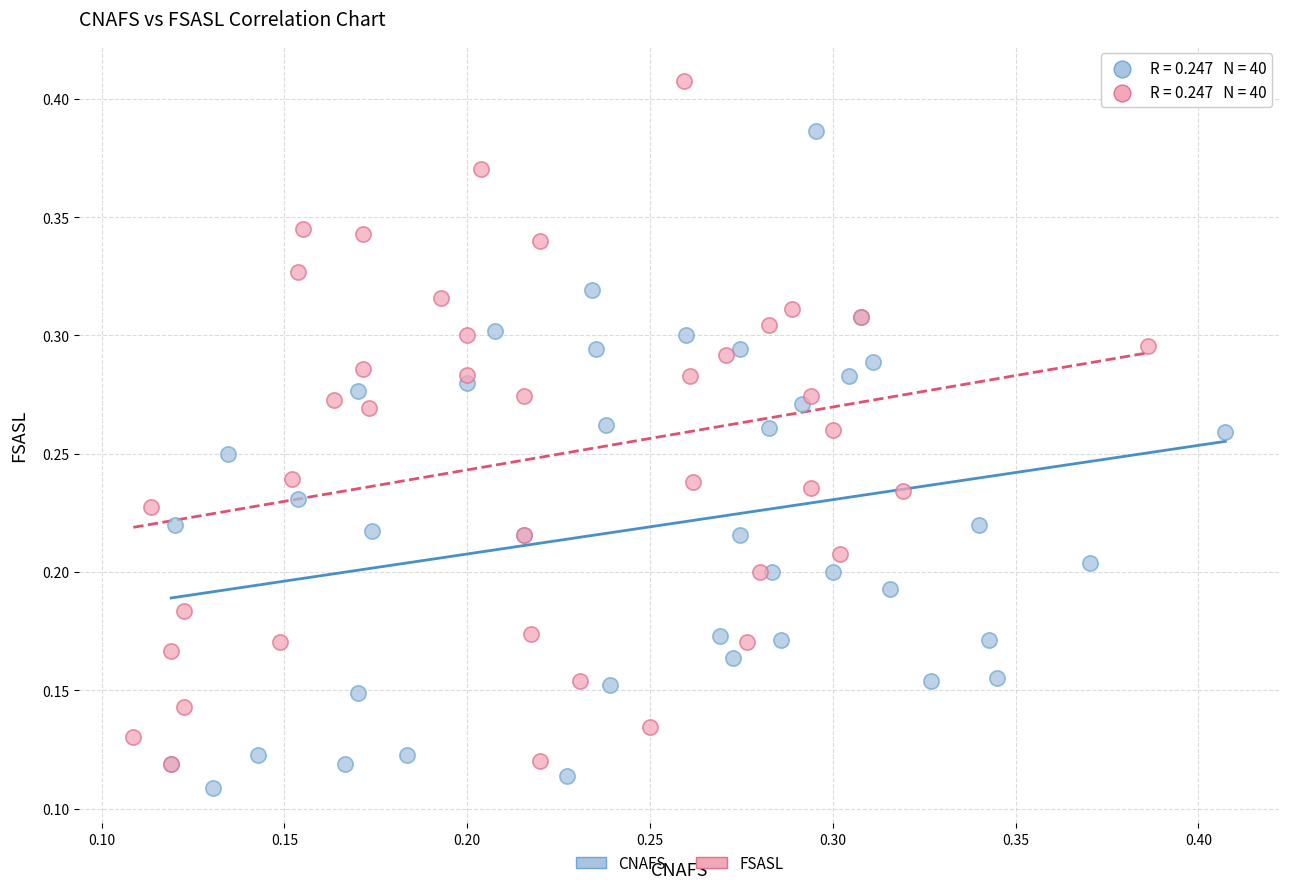

Which series reaches the maximum Y coordinate?

FSASL